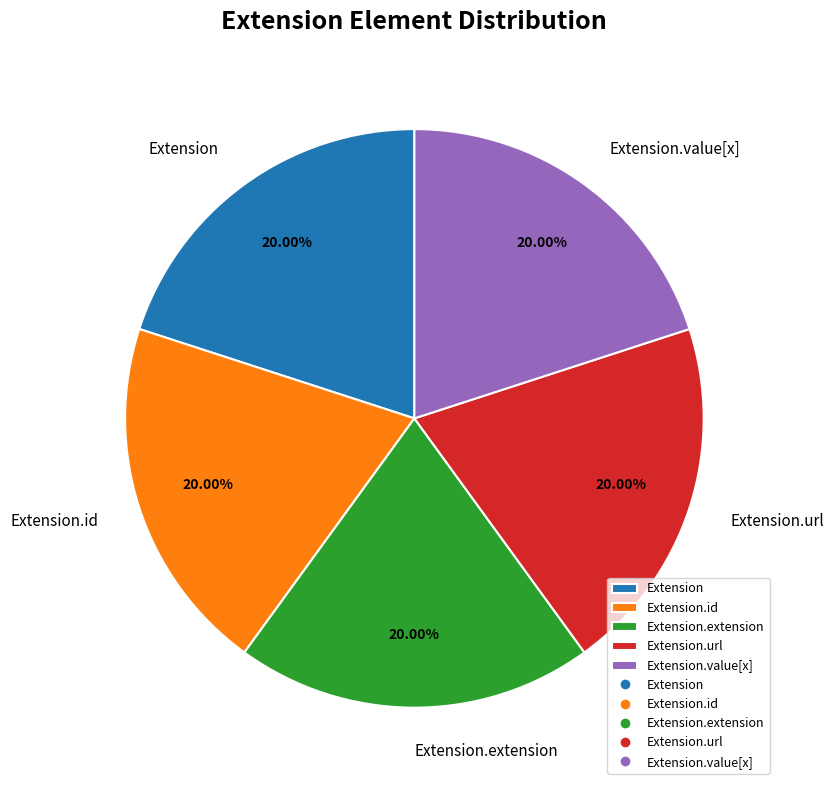

How many segments does this pie chart have?

5